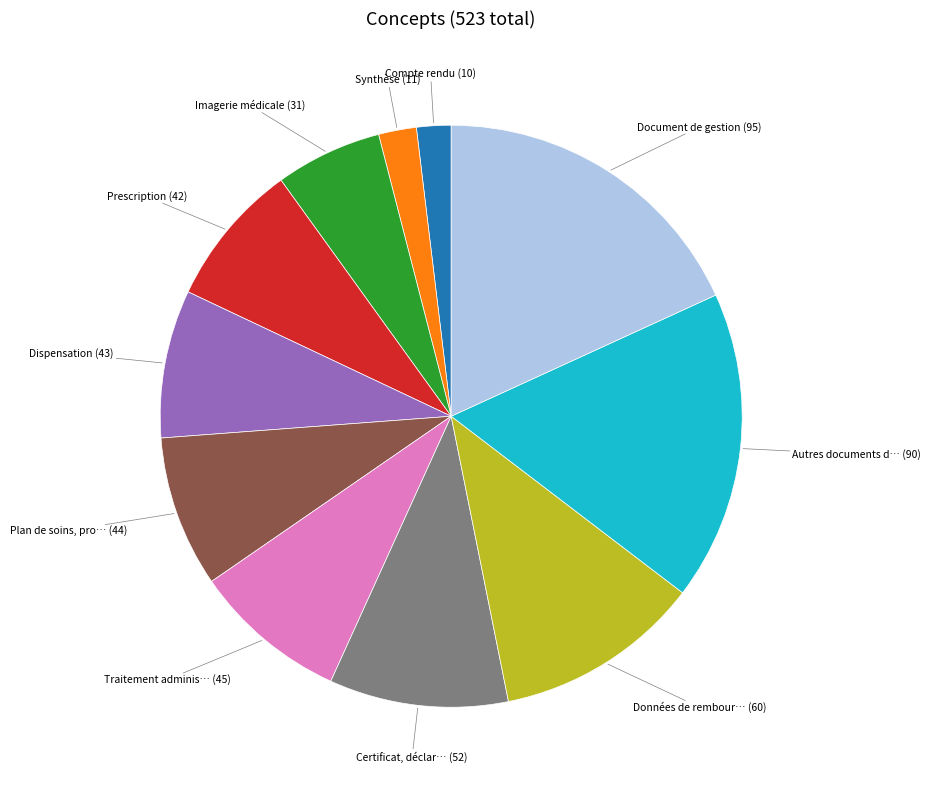

Is there any slice that represents more than half of the pie?

No